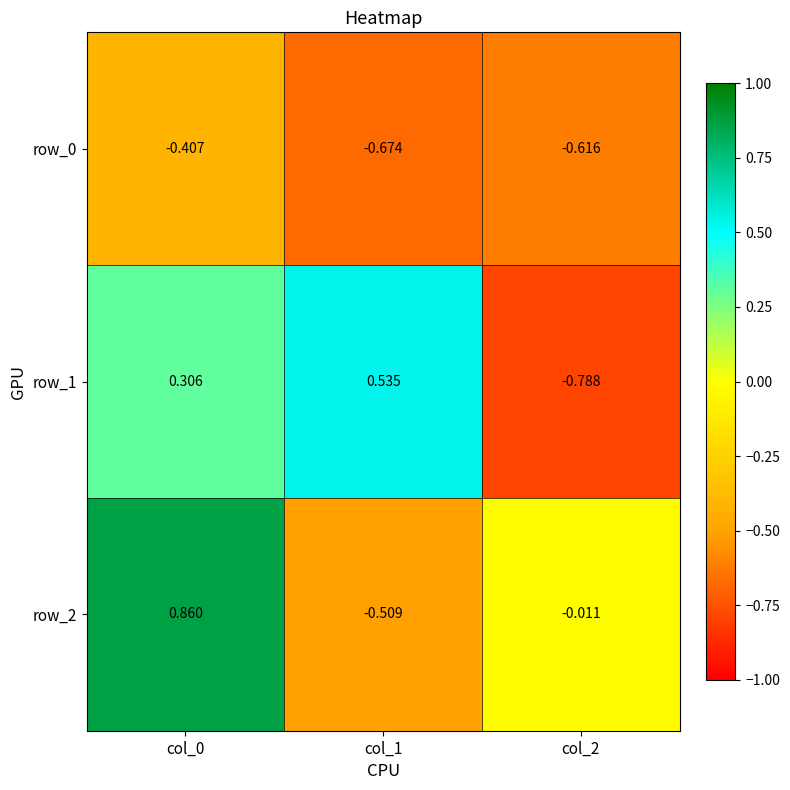

What is the total value across all series at col_2?

-1.4